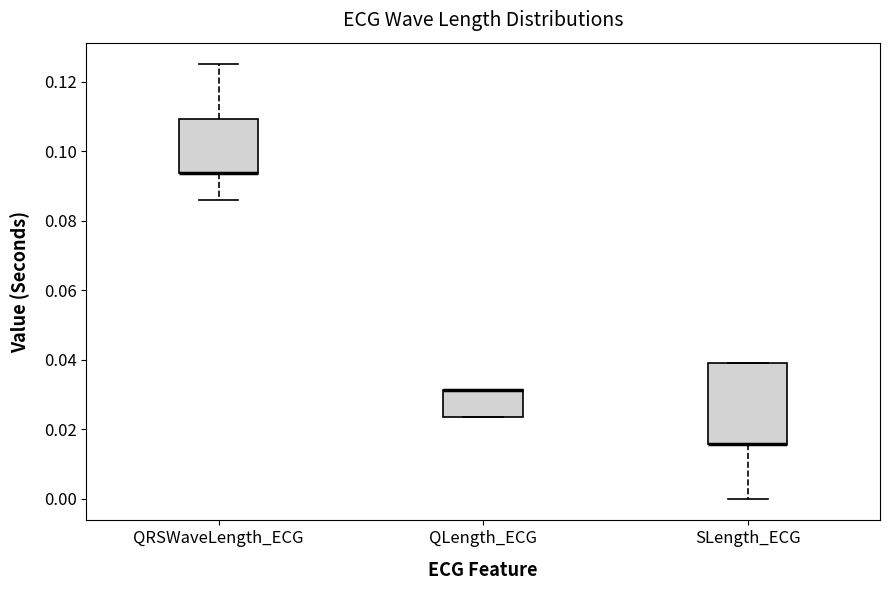

Where does the lower whisker of the box for SLength_ECG end on the y-axis? The values are not printed on the chart, so give them approximately, as read against the axis.

0.000